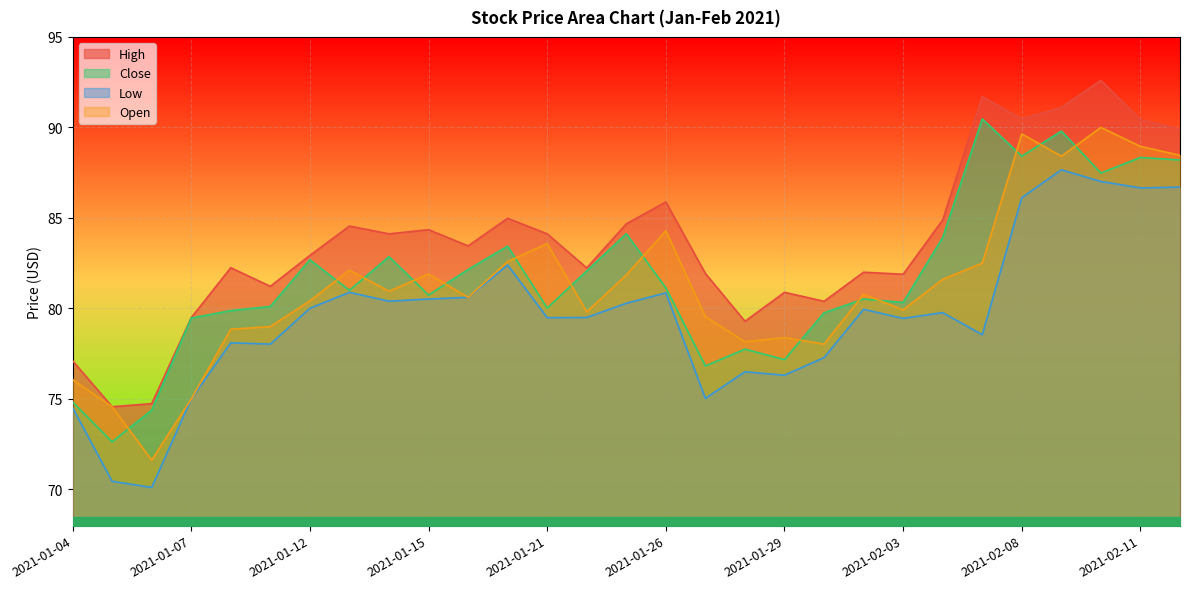

What is the total value across all series at 2021-02-04?

330.2